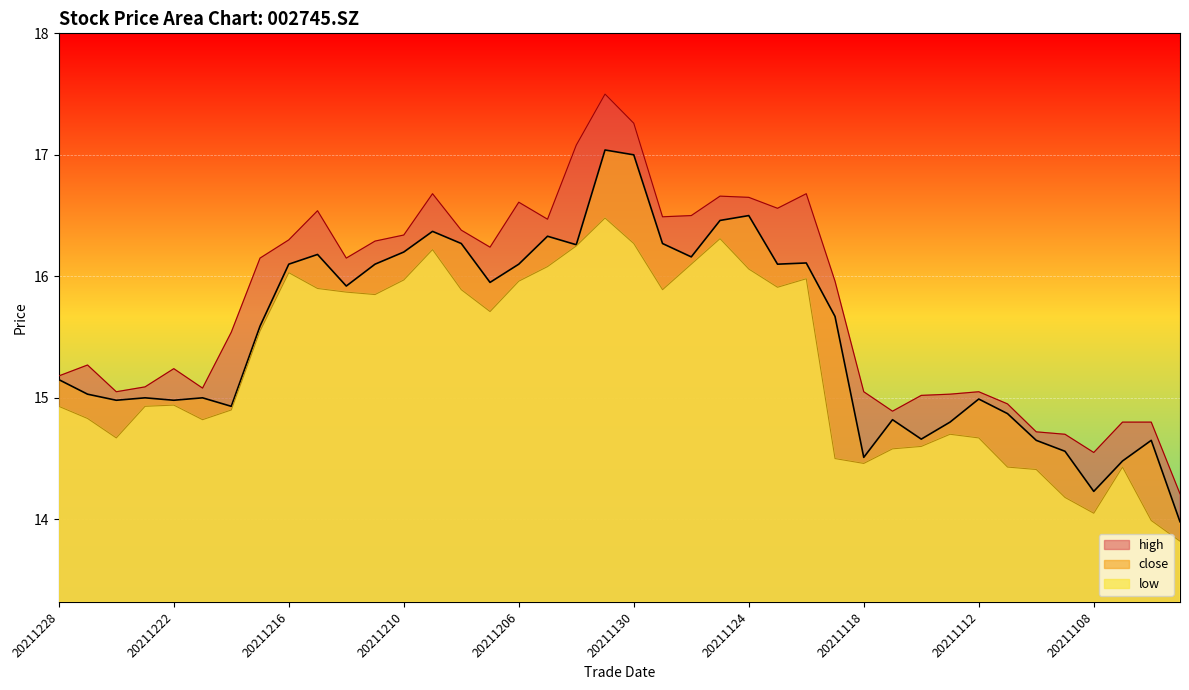

At how many categories does at least one series exceed 15?

32